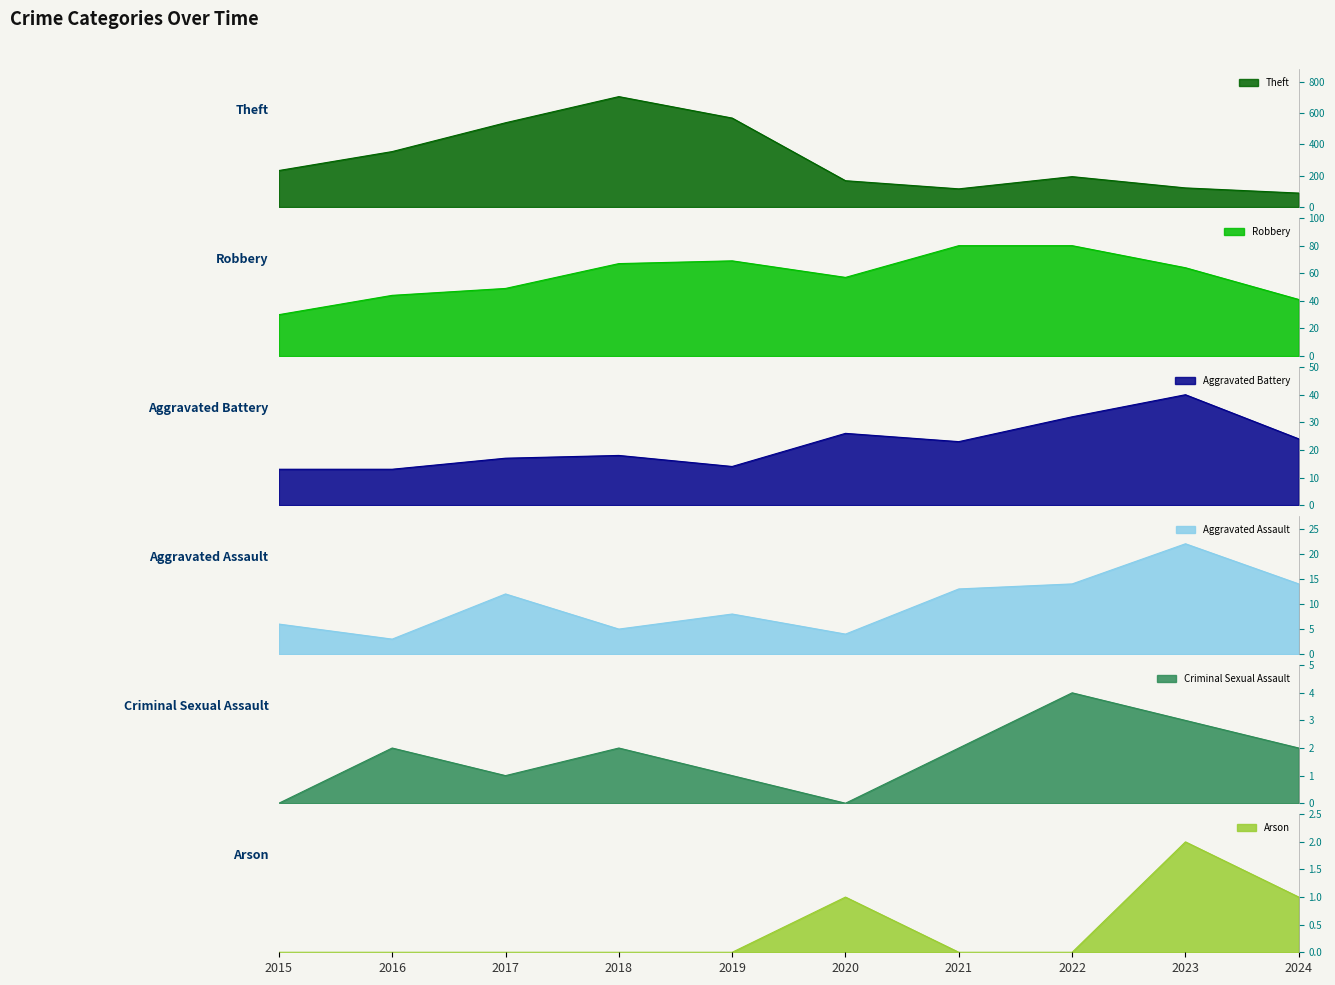

Between 2017 and 2023, which is larger?

2017